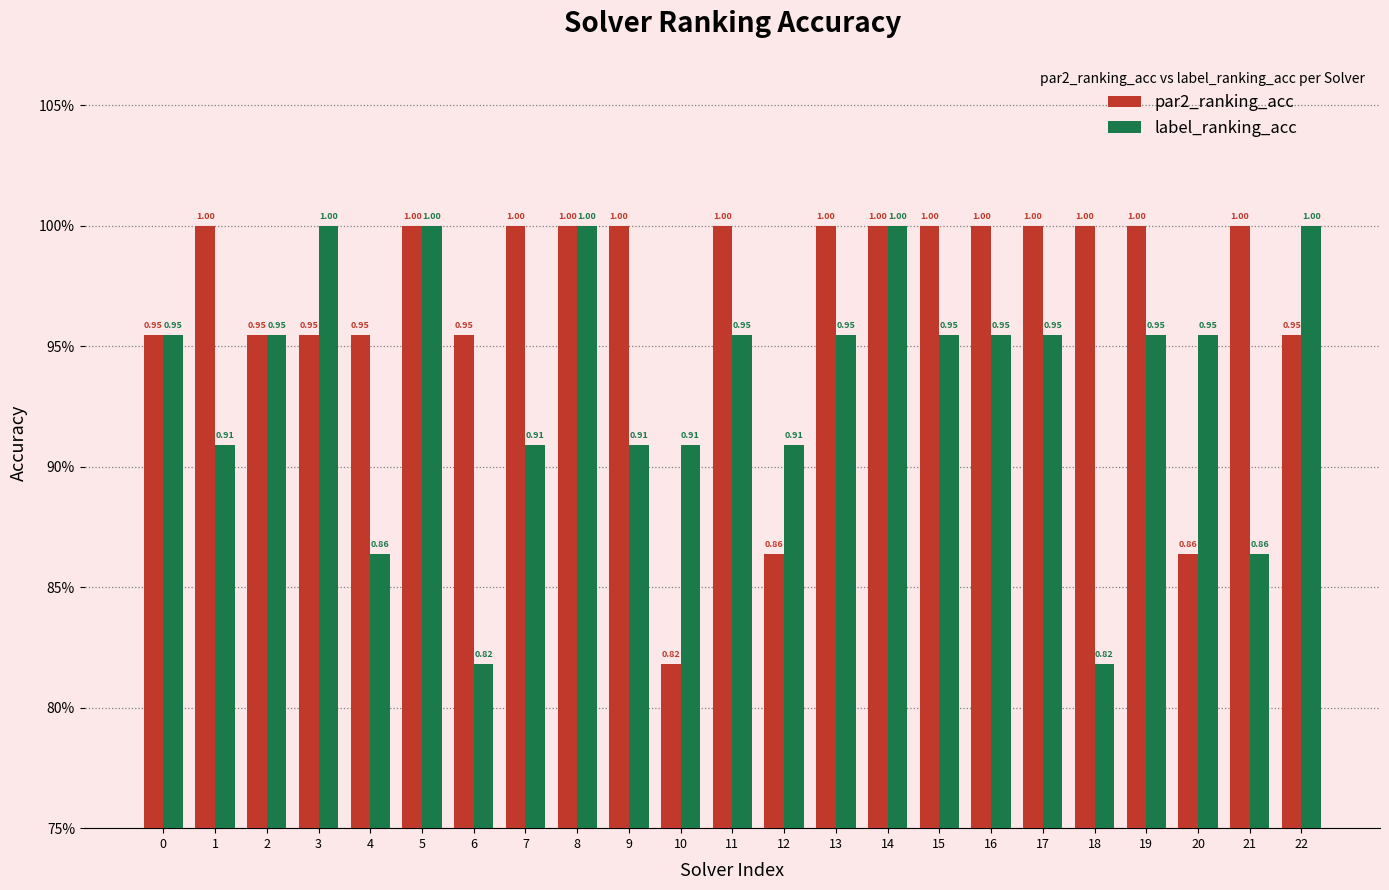

What are all the series names shown in the legend?

par2_ranking_acc, label_ranking_acc